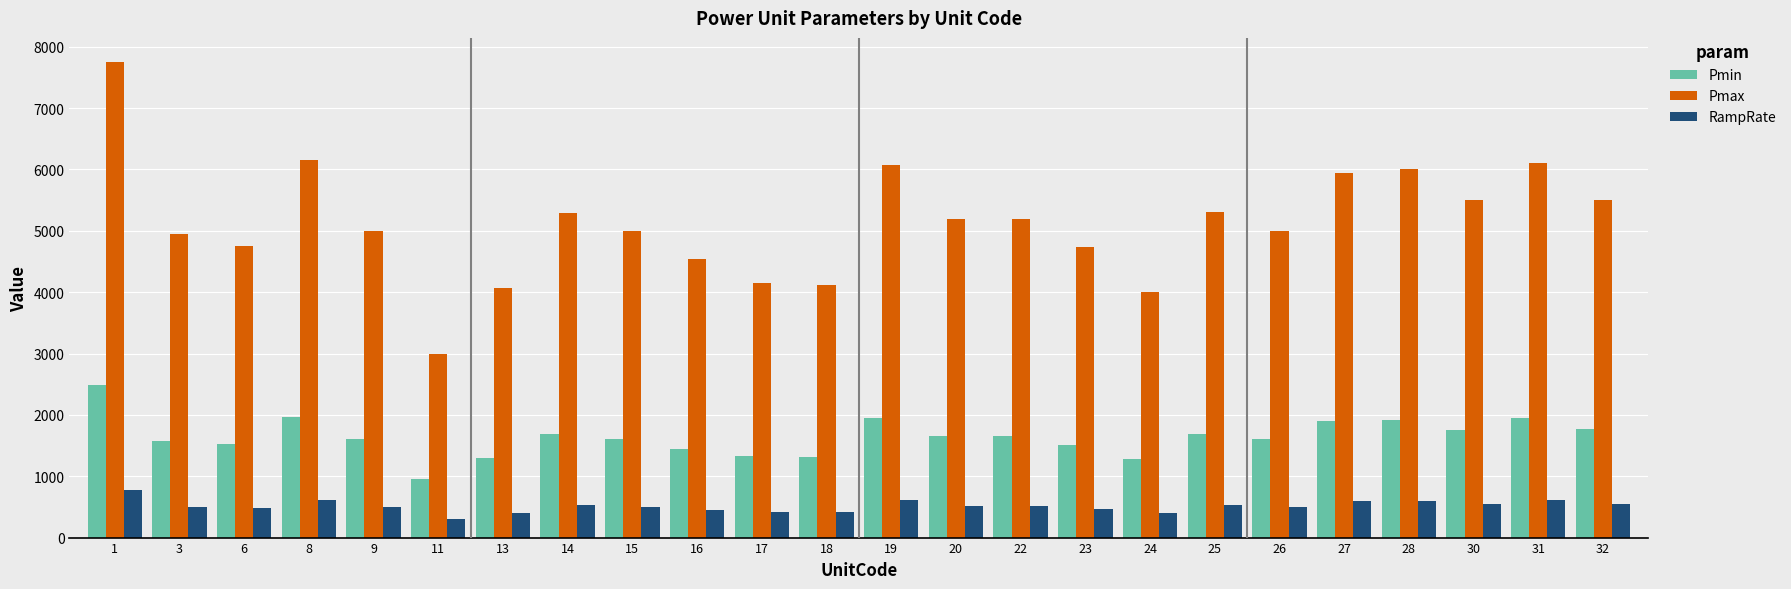

What is the smallest value displayed?

300.0